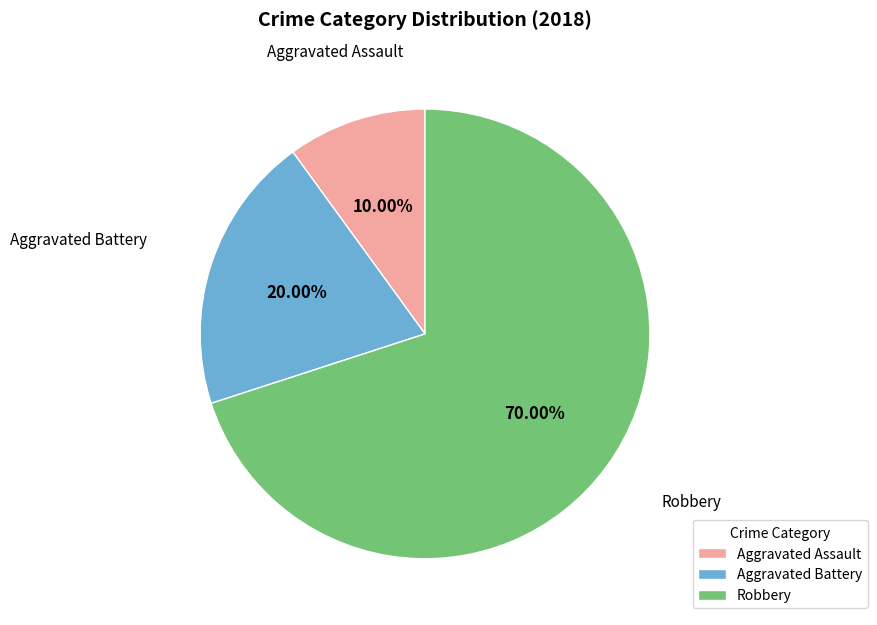

To the nearest percent, what is the average slice percentage?

33%